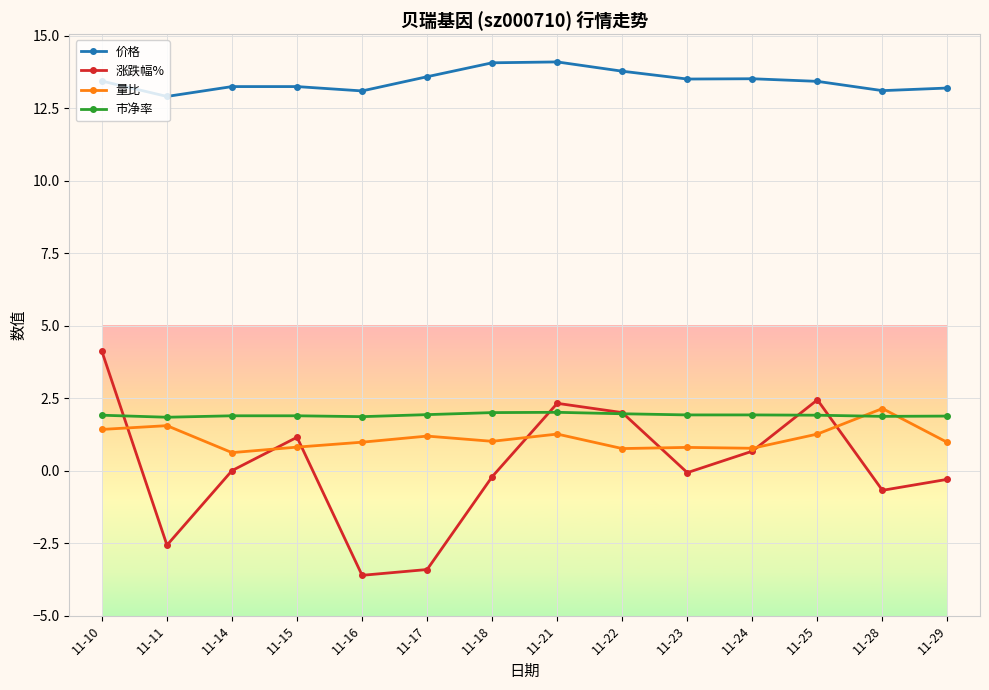

What are all the series names shown in the legend?

价格, 涨跌幅%, 量比, 市净率